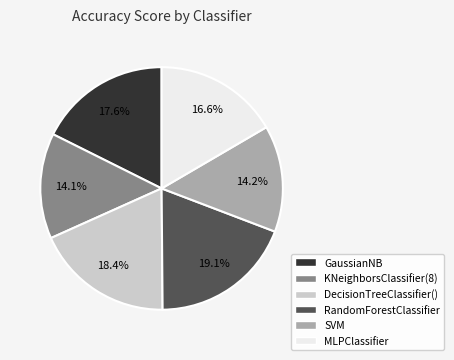

How many slices are in this pie chart?

6